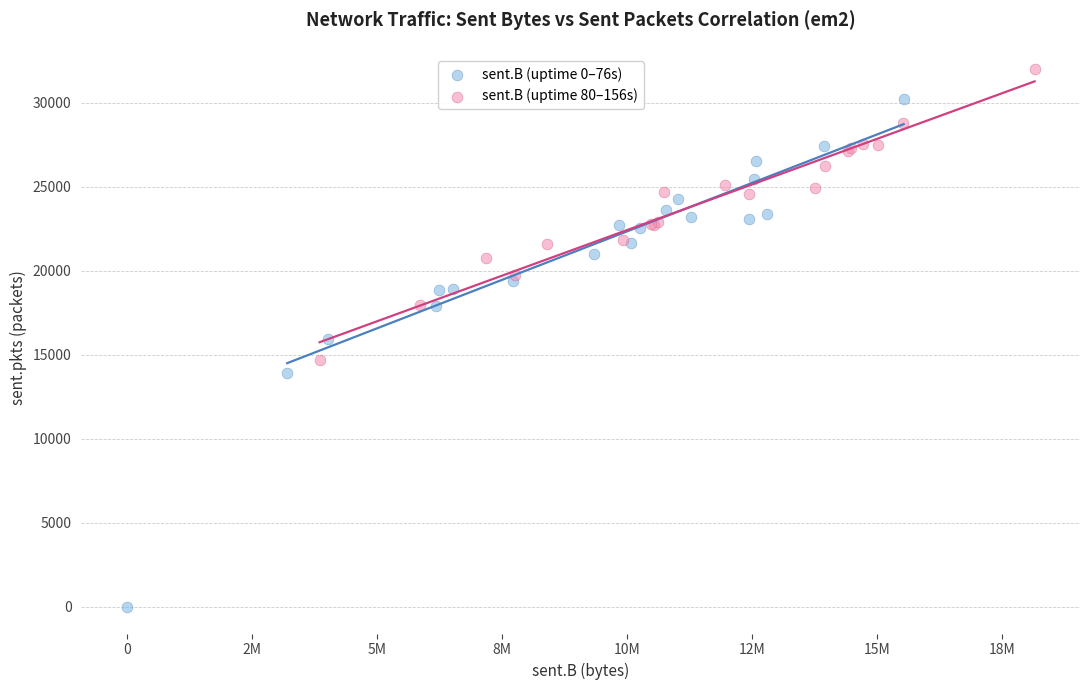

Which series contains the lowest Y value?

sent.B (uptime 0–76s)